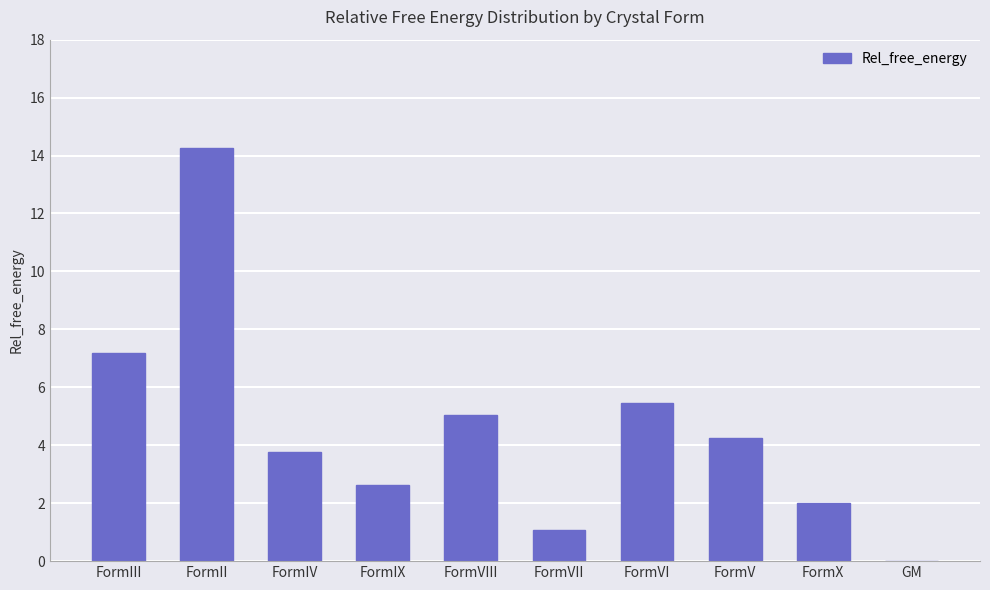

What is the change in value from FormIX to FormX?

-0.6